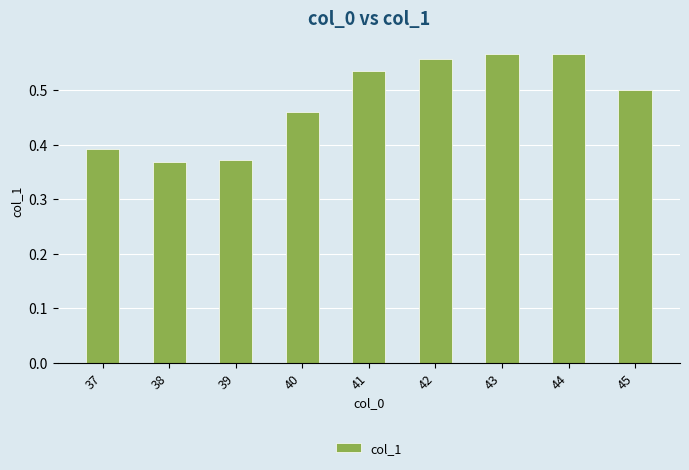

What is the sum of the values at 43 and 37?

1.0